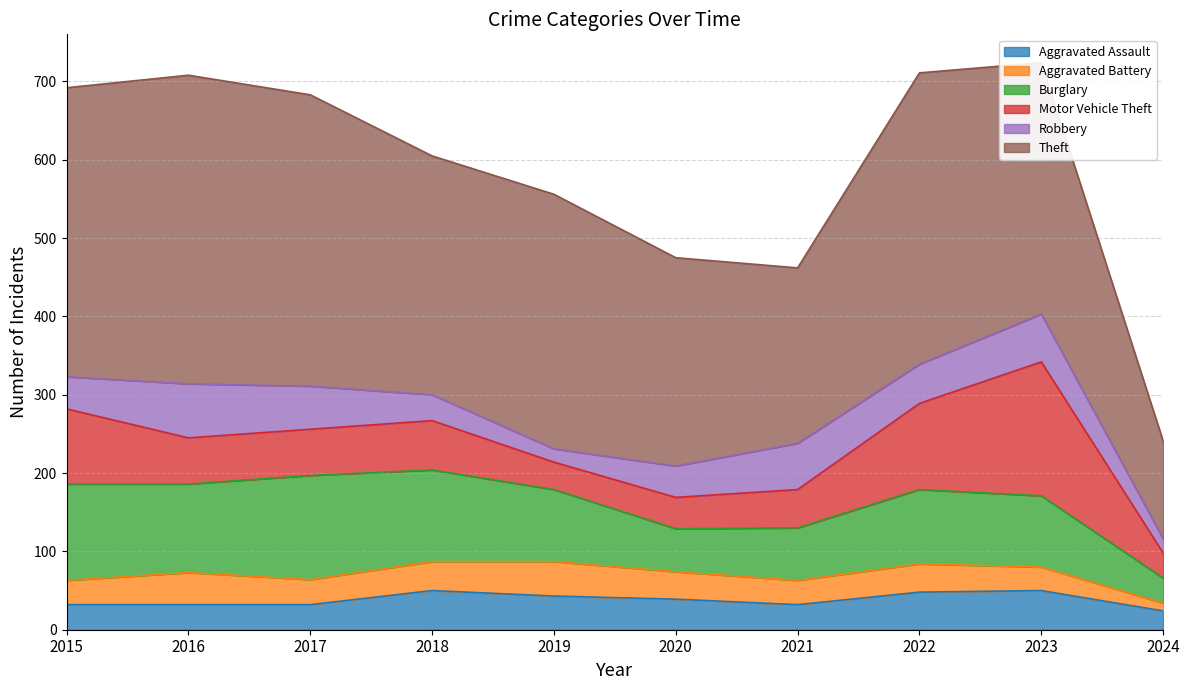

Rank the categories by Burglary value from lowest to highest.

2024, 2020, 2021, 2023, 2019, 2022, 2016, 2018, 2015, 2017